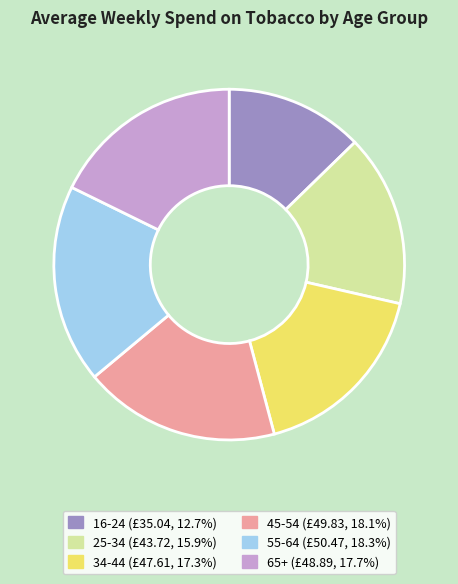

What is the smallest slice in the pie chart?

16-24